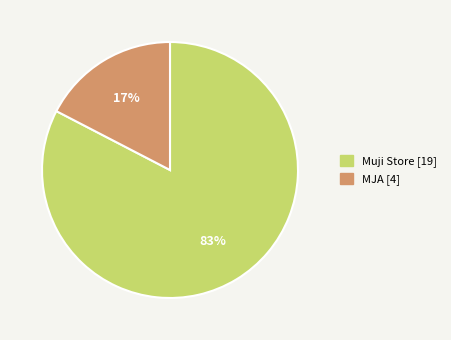

Rank the categories by value from highest to lowest.

Muji Store, MJA